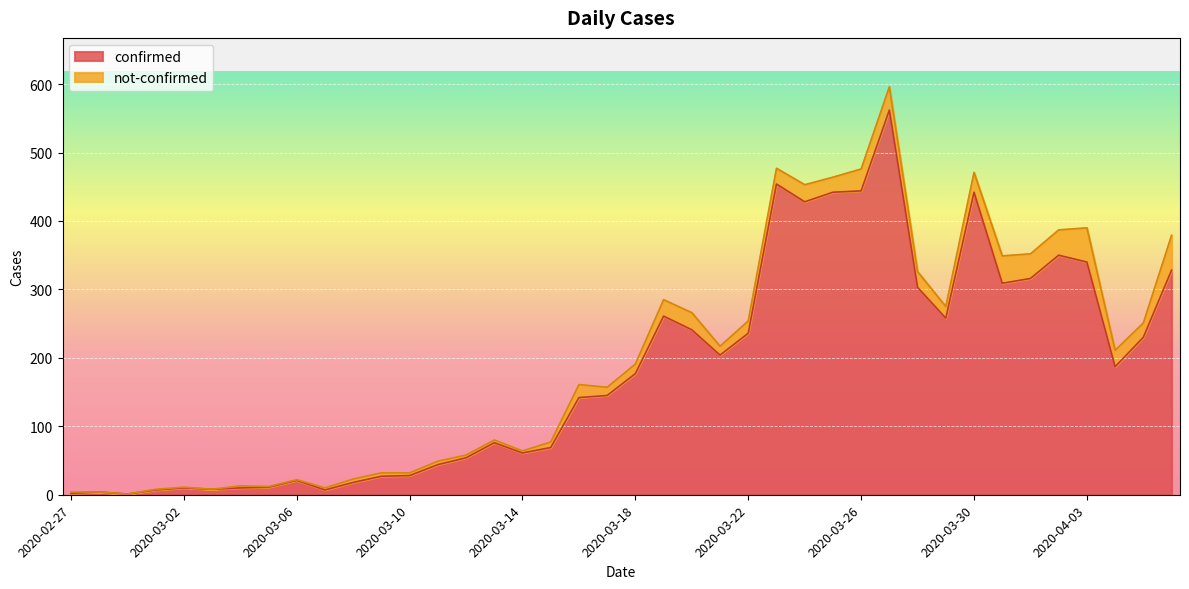

Does the chart display data point markers on the line(s)?

No